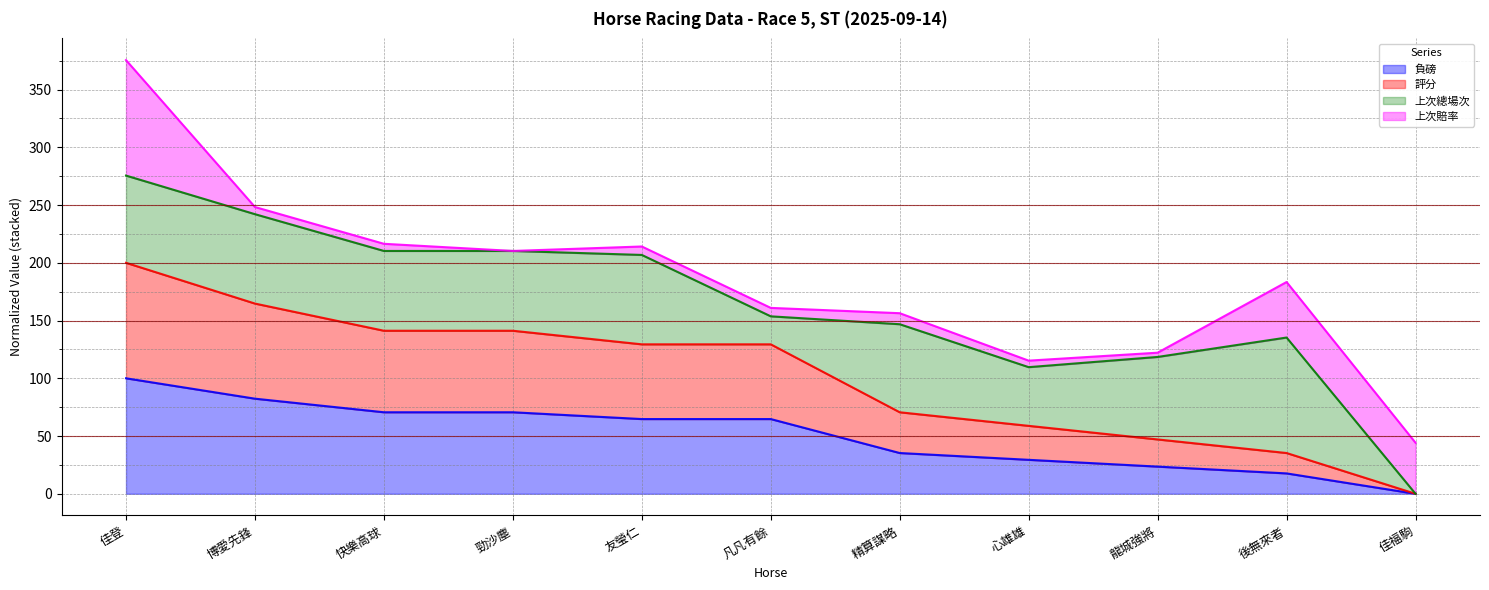

What is the difference between the maximum and minimum values in the 負磅 series?

100.0